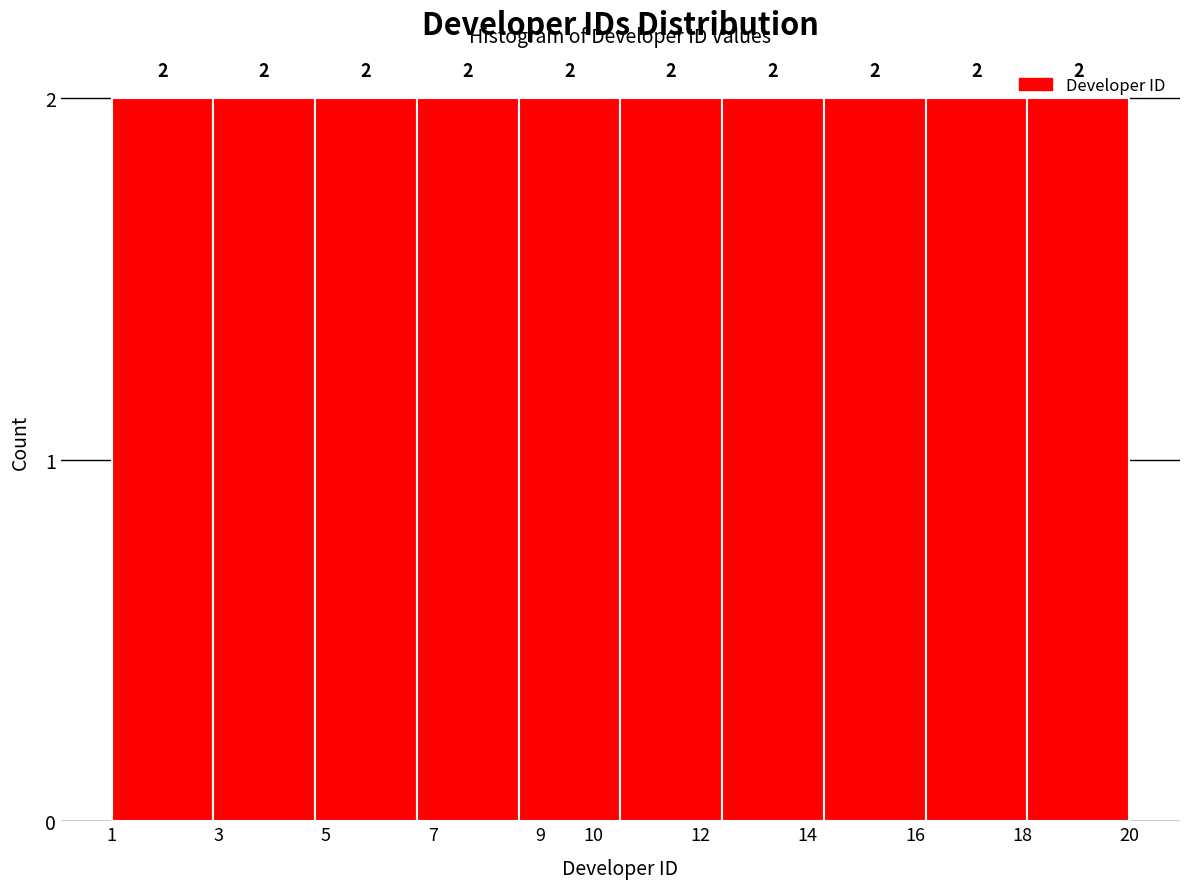

Reading left to right, list every bar in this chart as the range it spans on the x-axis followed by its height.

1.0 to 2.9: 2
2.9 to 4.8: 2
4.8 to 6.7: 2
6.7 to 8.6: 2
8.6 to 10.5: 2
10.5 to 12.4: 2
12.4 to 14.3: 2
14.3 to 16.2: 2
16.2 to 18.1: 2
18.1 to 20.0: 2